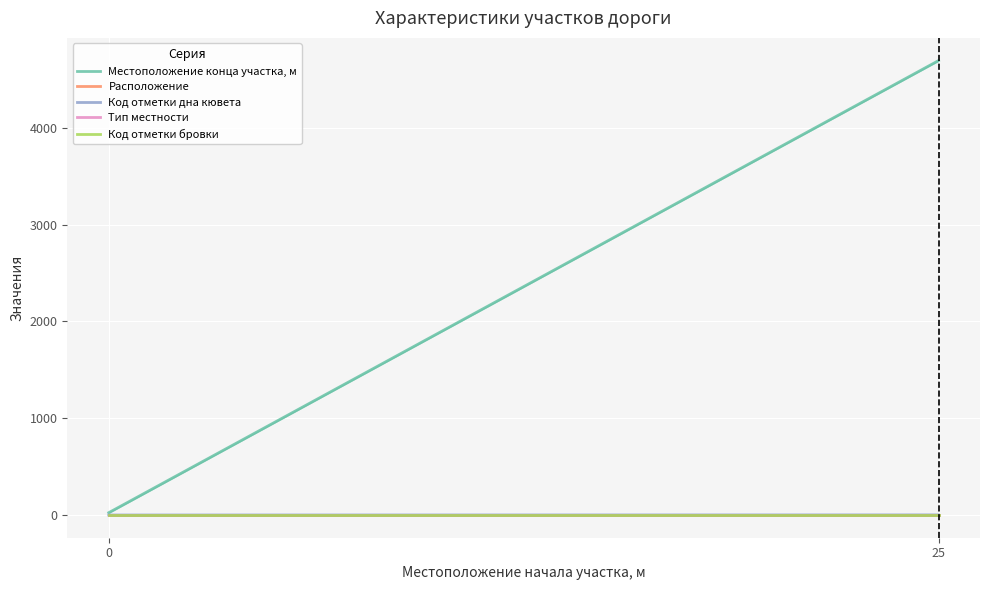

What is the maximum value for Расположение?

1.5